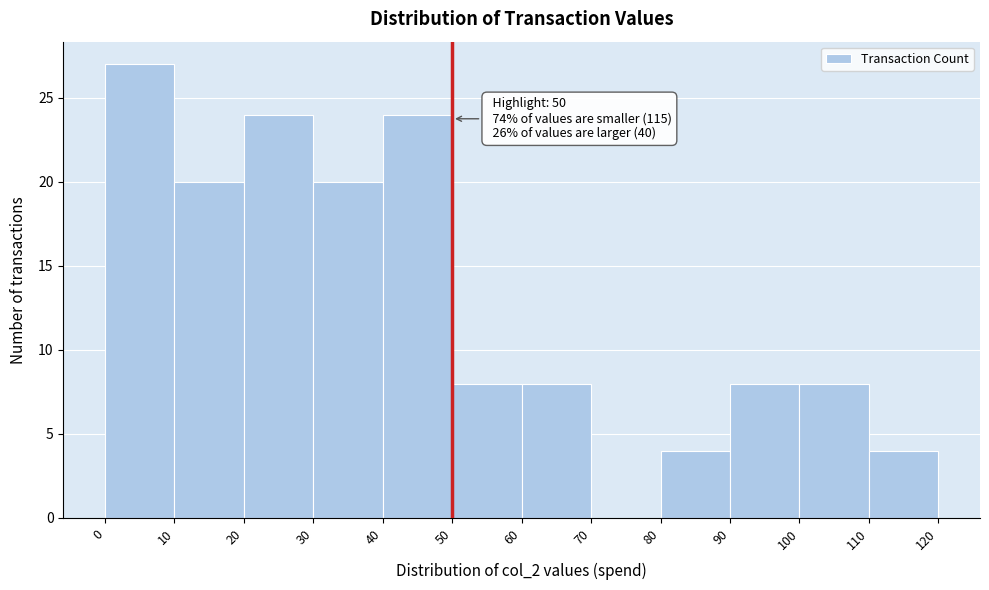

Over which range of the x-axis is the bar tallest?

0 to 10